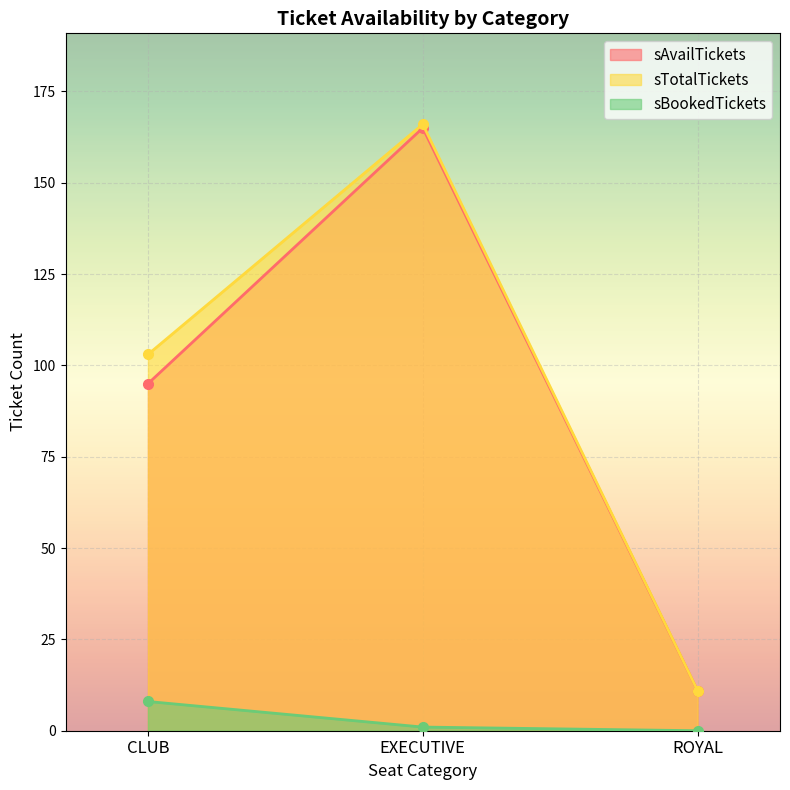

What is the difference between the maximum and minimum values in the sBookedTickets series?

8